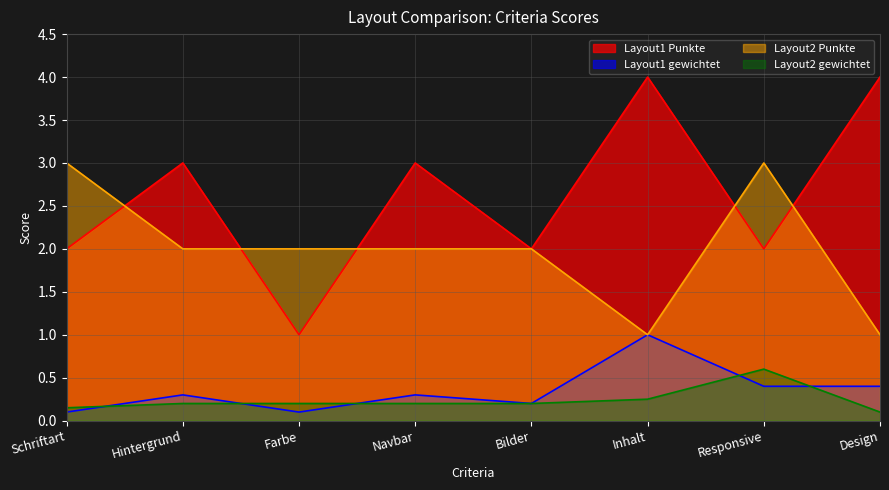

What is the average value of the Layout1 gewichtet series?

0.3